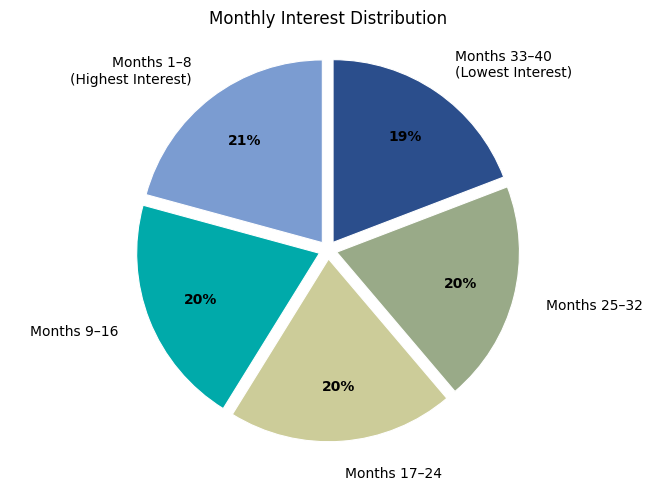

The Months 9–16 slice represents 20% of the pie. True or false?

True